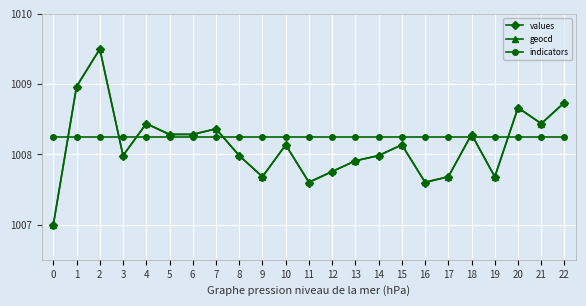

Which series has the largest total across all categories?

indicators